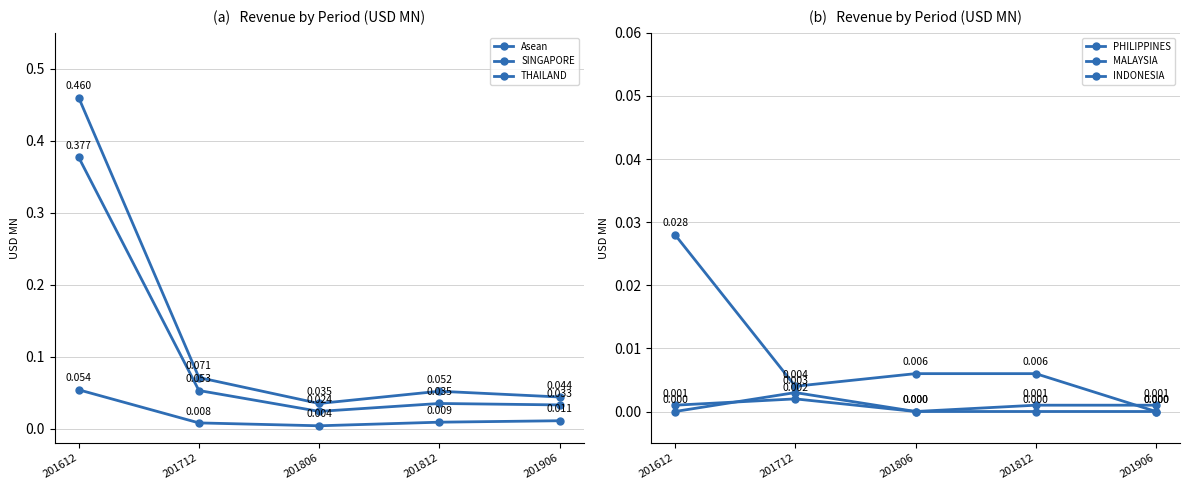

Between 201612 and 201712, which is larger?

201612